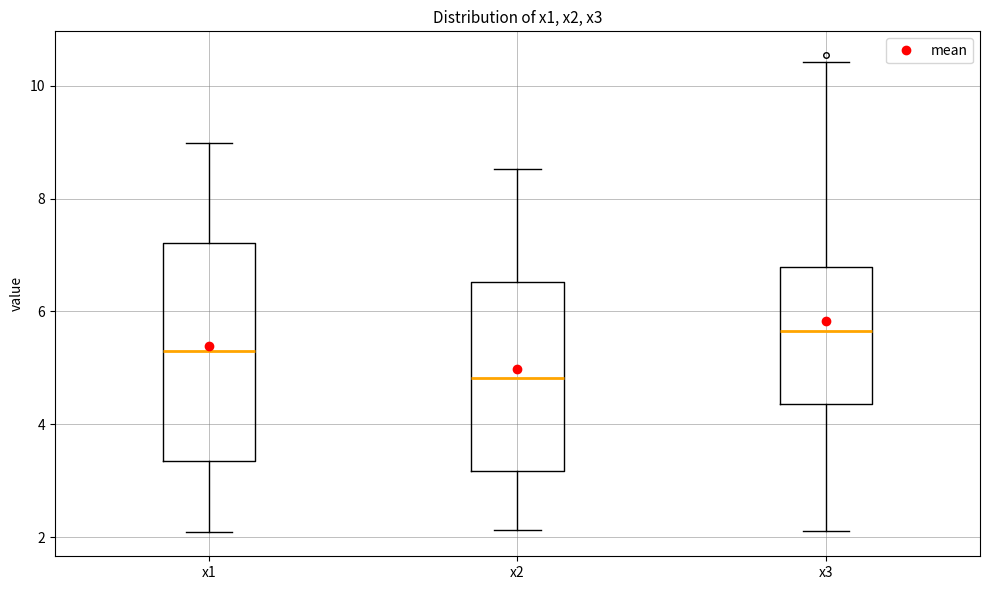

Which box is the tallest, from its lower edge to its upper edge?

x1